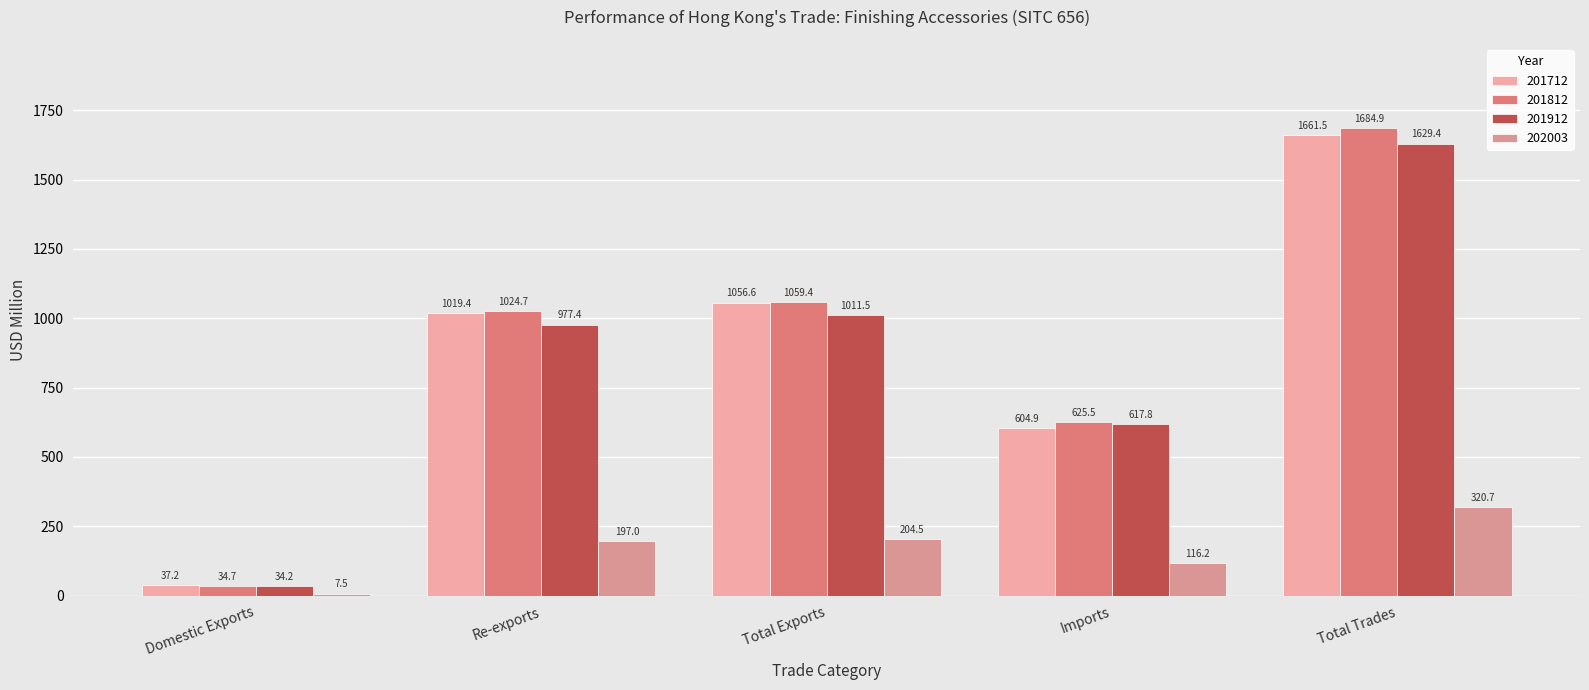

Rank the categories by 201712 value from highest to lowest.

Total Trades, Total Exports, Re-exports, Imports, Domestic Exports